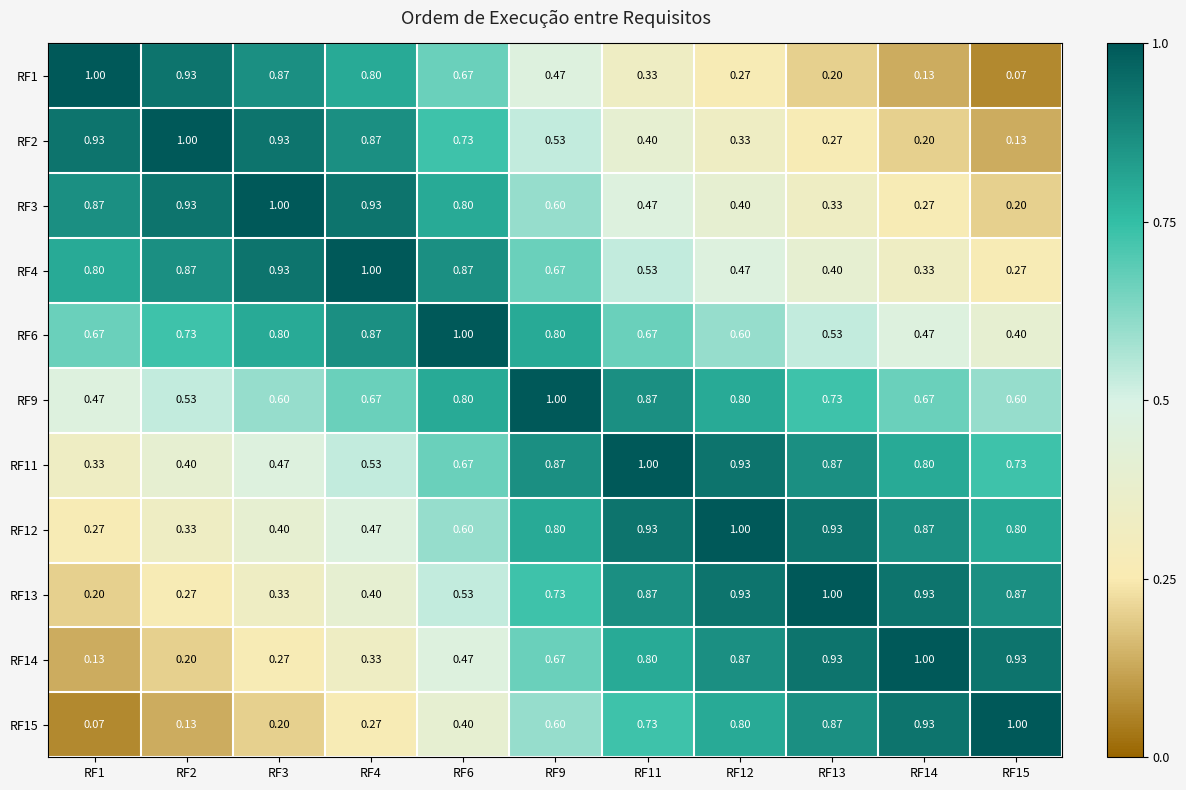

How many distinct data groups are displayed?

11